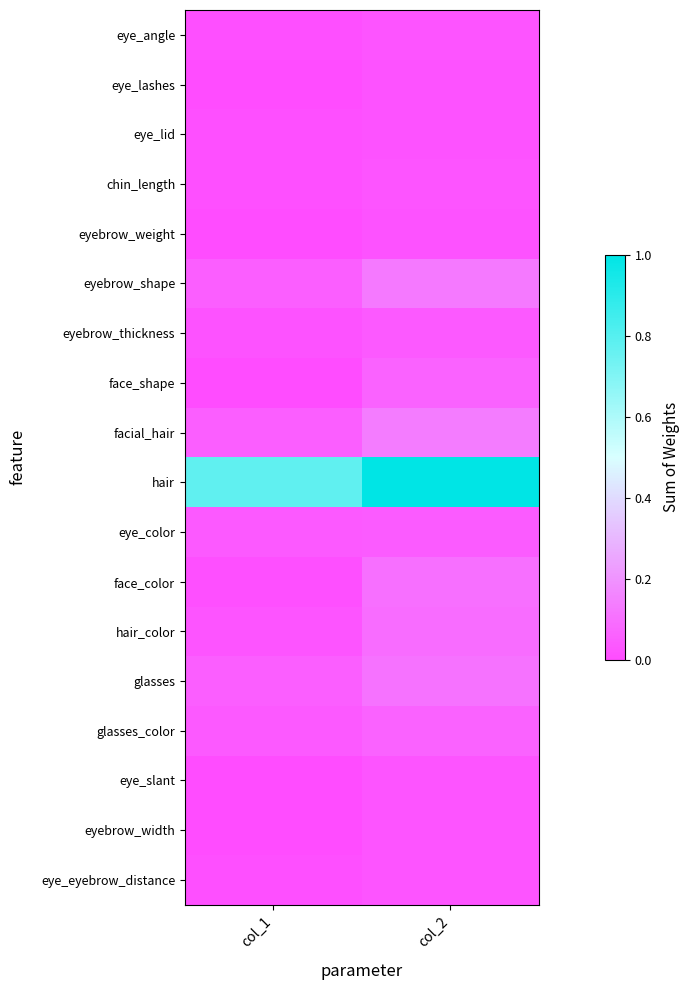

Which has a higher value, col_1 or col_2?

col_2